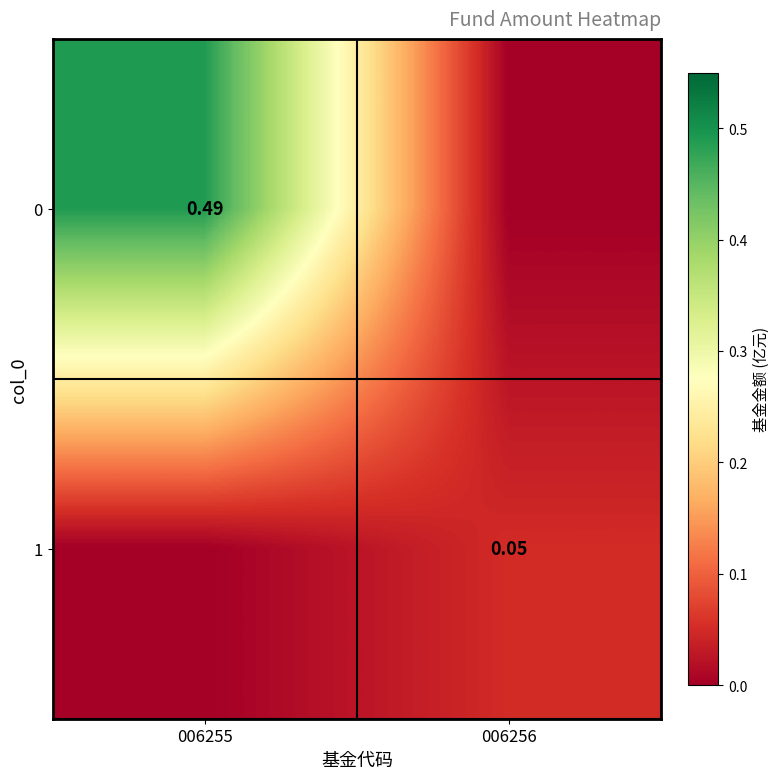

Is it true that 0 equals 0.0 at 006256?

True